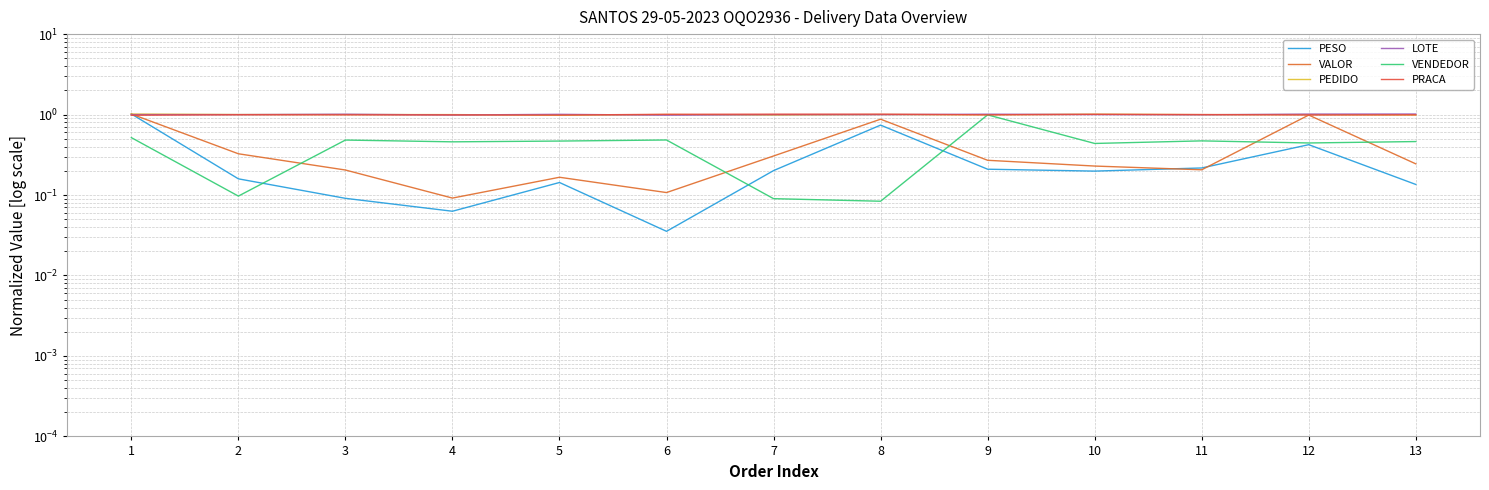

In VENDEDOR, how many points are higher than both neighbors (excluding endpoints)?

4